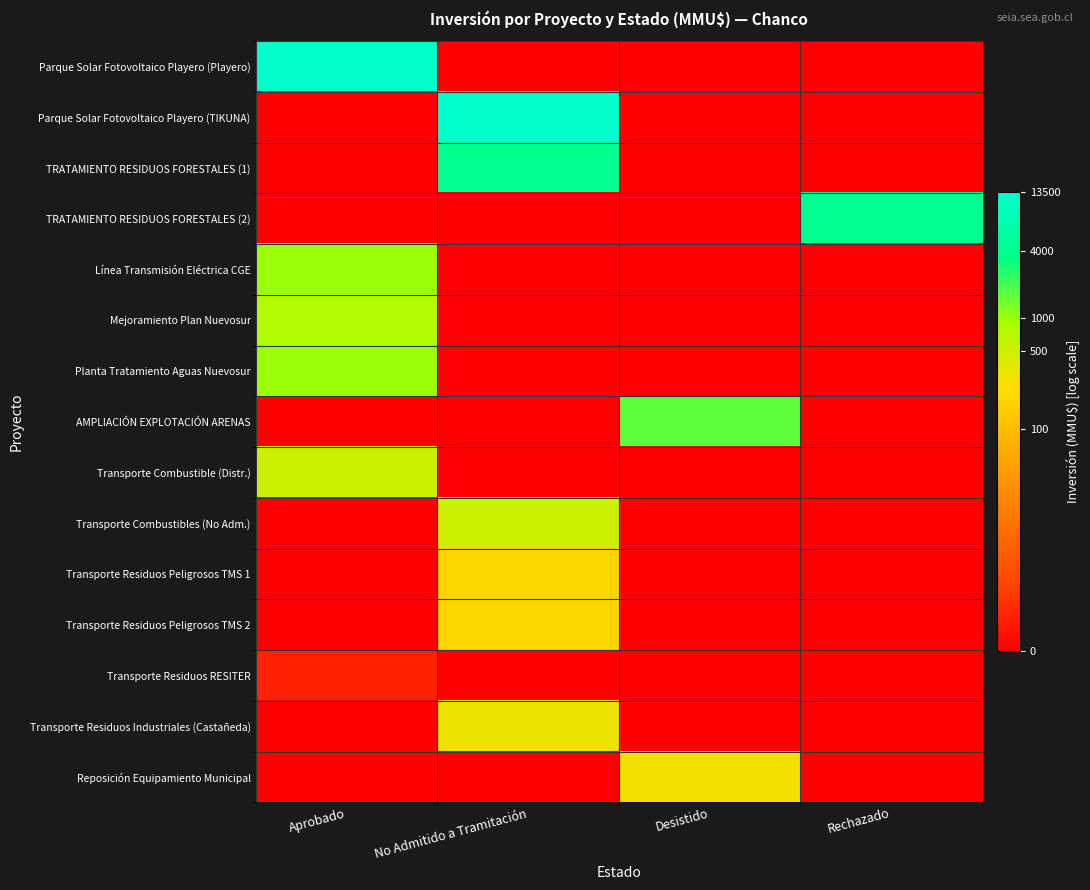

List the labels in order of Línea Transmisión Eléctrica CGE value, largest first.

Aprobado, No Admitido a Tramitación, Desistido, Rechazado